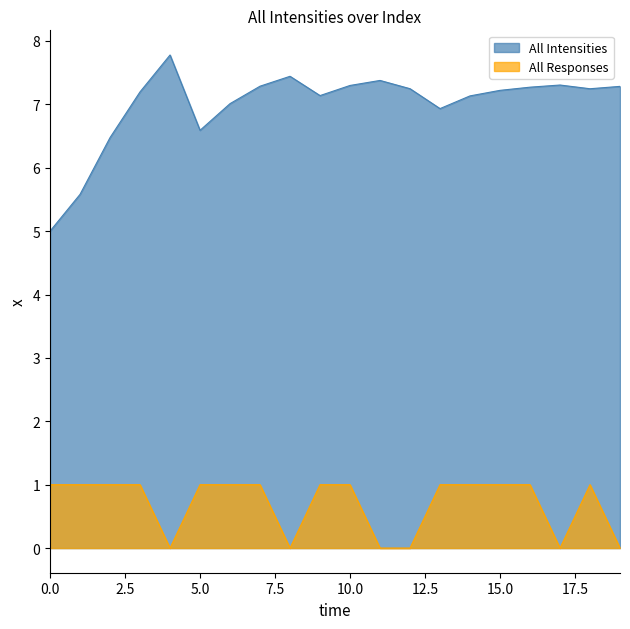

The value of All Intensities at 14 is 7.1. True or false?

True